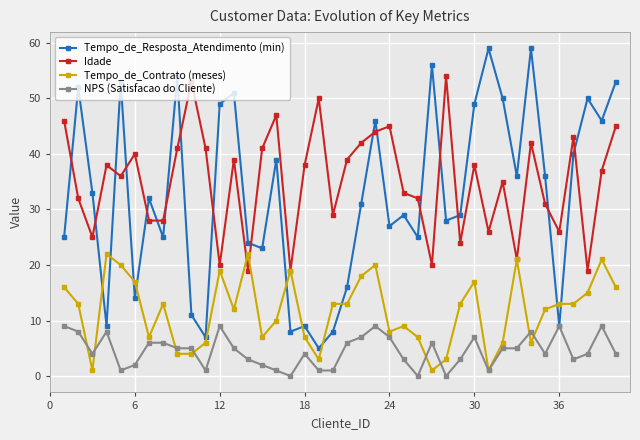

After their last crossing, which series has the higher values: Tempo_de_Resposta_Atendimento (min) or Tempo_de_Contrato (meses)?

Tempo_de_Resposta_Atendimento (min)